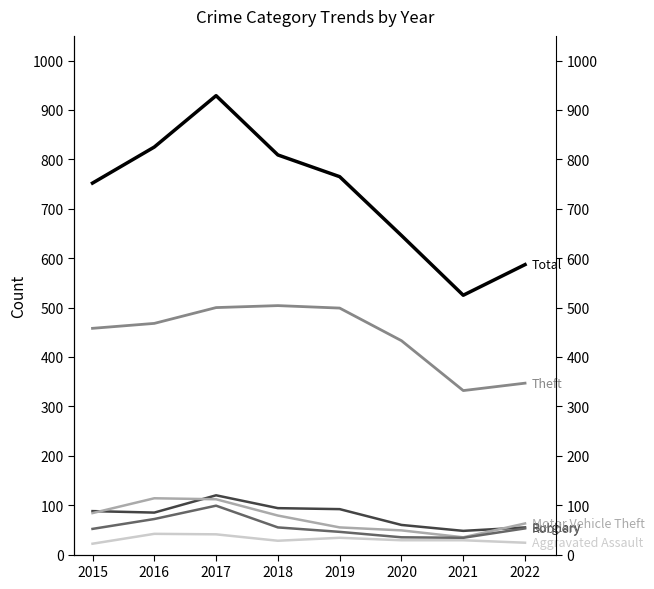

What is the value of the Theft point at the 2nd from the left?

468